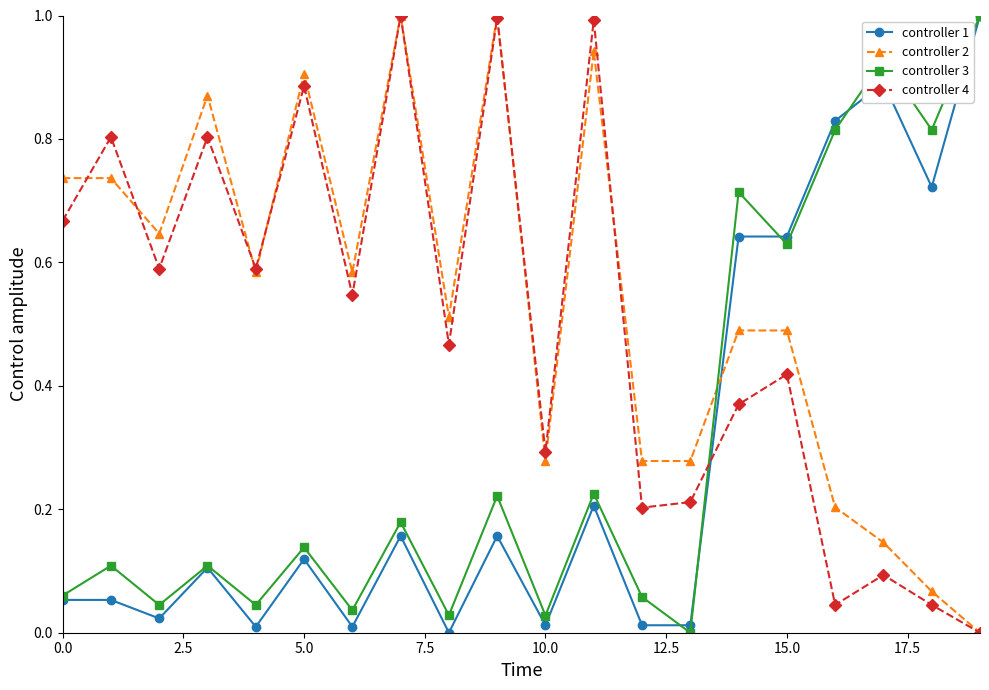

What is the maximum value shown in the chart?

1.0